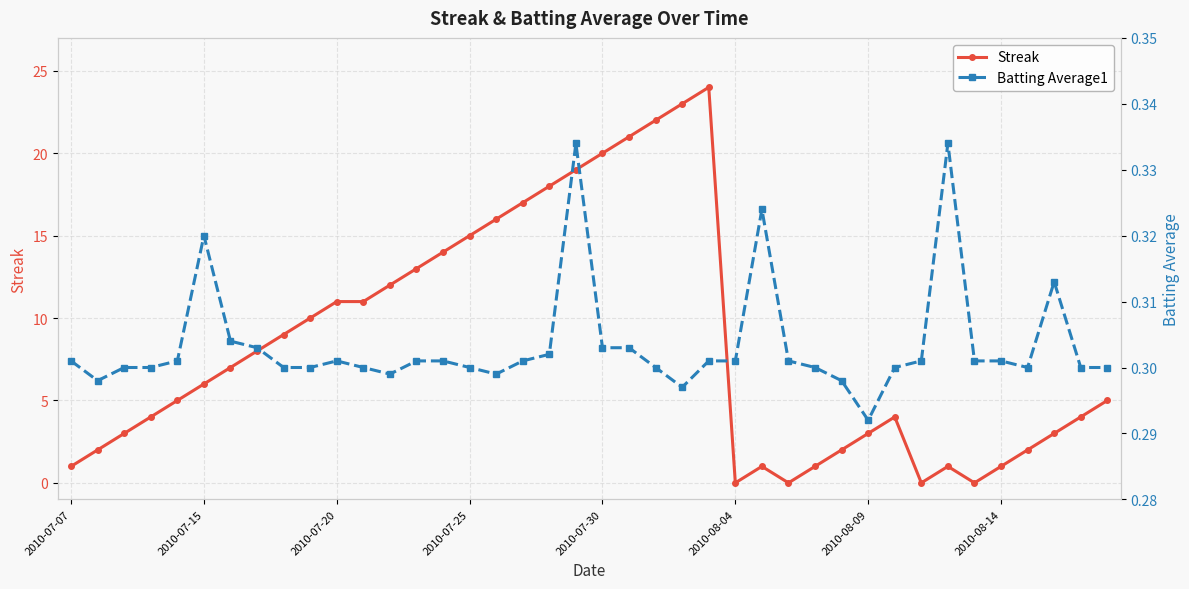

Is it true that Streak equals 15 at 2010-07-25?

True